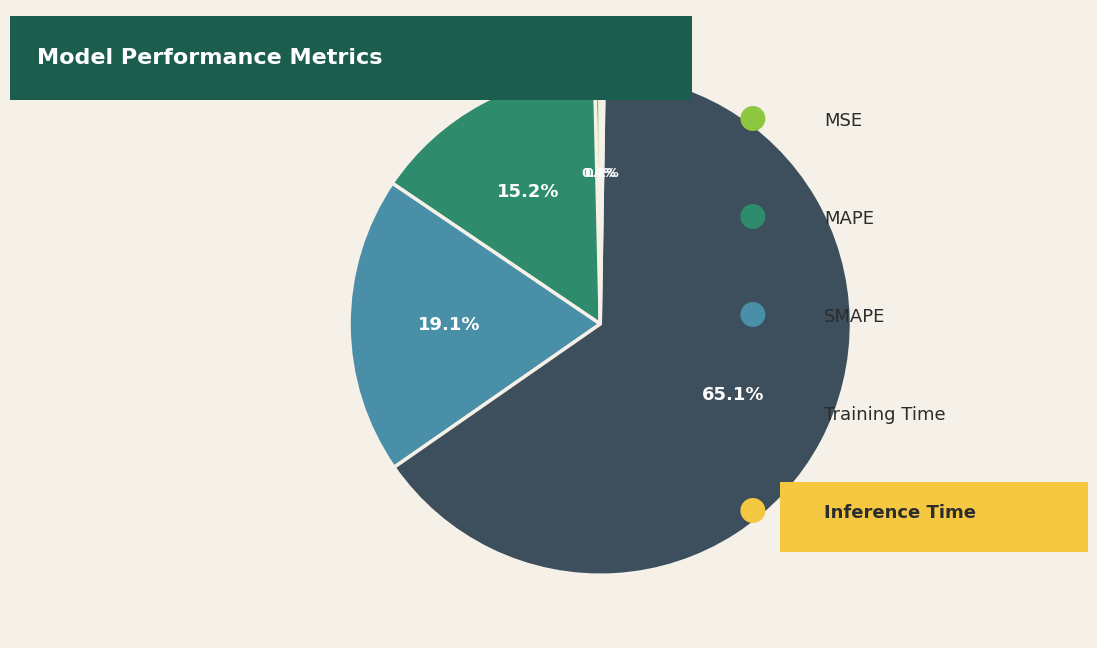

Is there any slice that represents more than half of the pie?

Yes